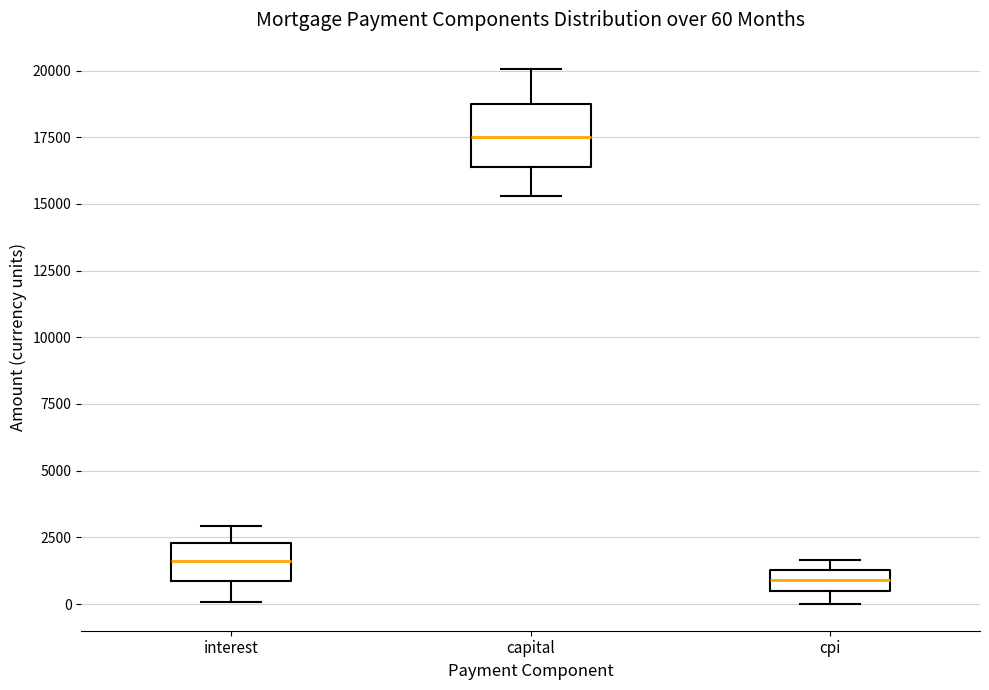

Comparing the boxes themselves (not the whiskers), which one is the tallest?

capital